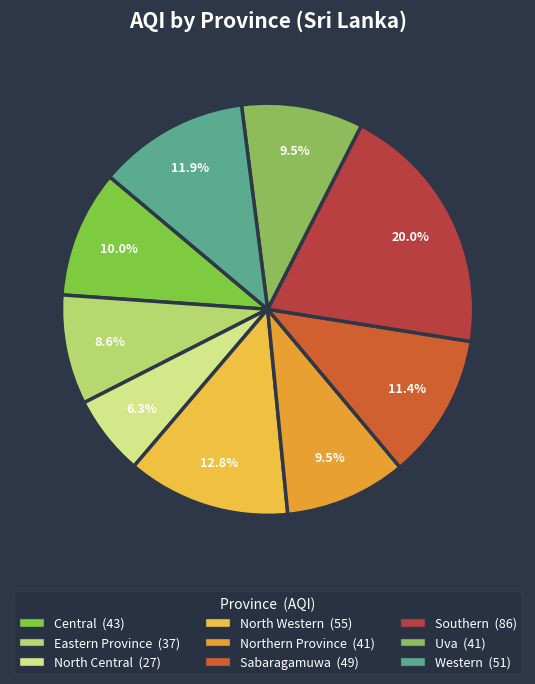

What is the ratio of the value at Uva to the value at Sabaragamuwa?

0.8